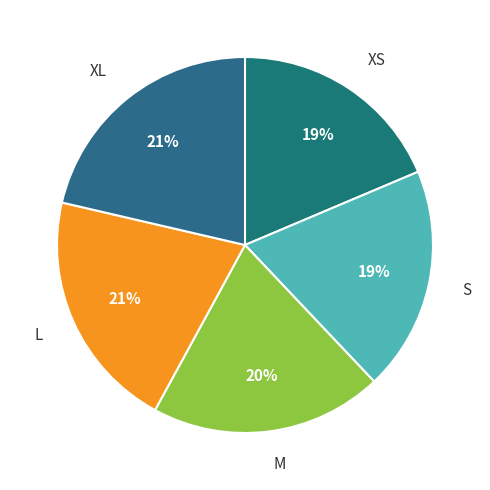

The L slice represents 21% of the pie. True or false?

True